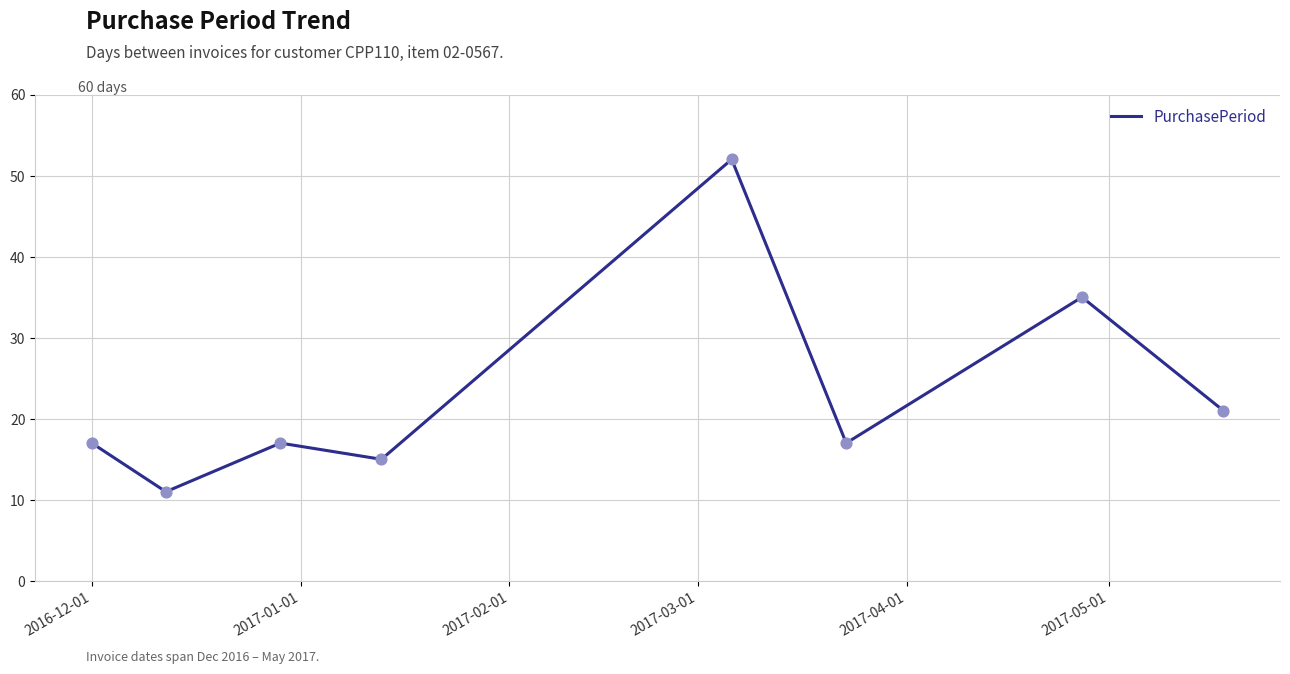

What is the sum of all values?

185